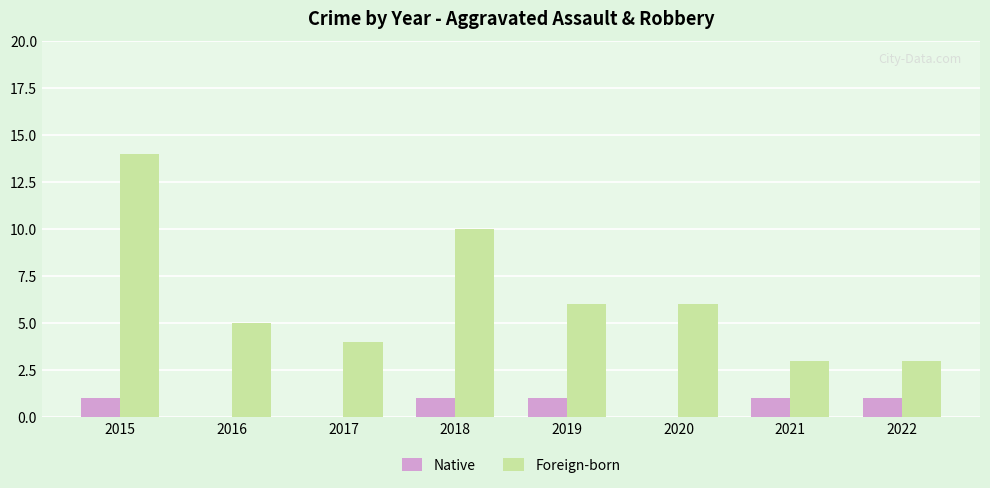

Reading left to right, what are all the values shown in this chart?

Native: 1	0	0	1	1	0	1	1
Foreign-born: 14	5	4	10	6	6	3	3